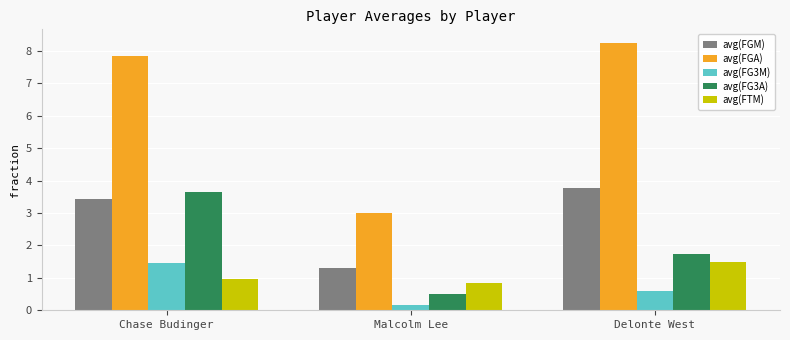

What is the sum of the avg(FG3M) values at Chase Budinger and Delonte West?

2.0